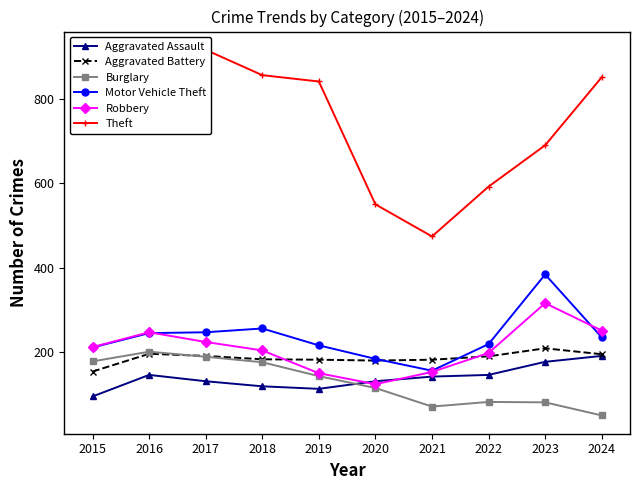

Which category has the lowest value in the Motor Vehicle Theft series?

2021